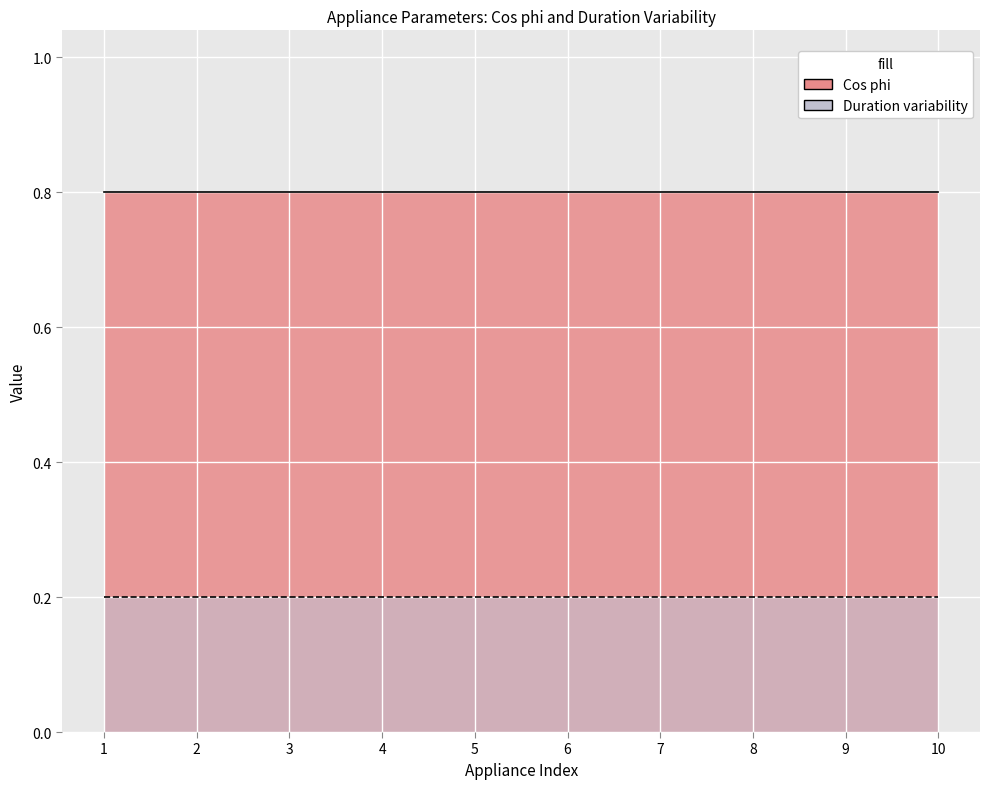

True or false: Cos phi has more than 1 points higher than both neighbors.

False